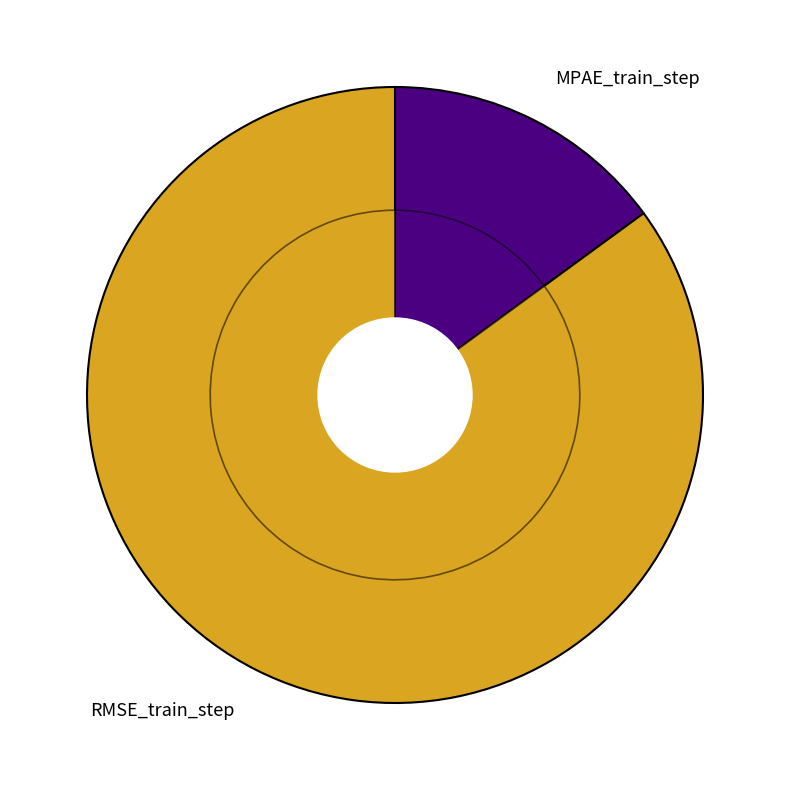

To the nearest percent, what is the difference between the RMSE_train_step and MPAE_train_step slice percentages?

70%